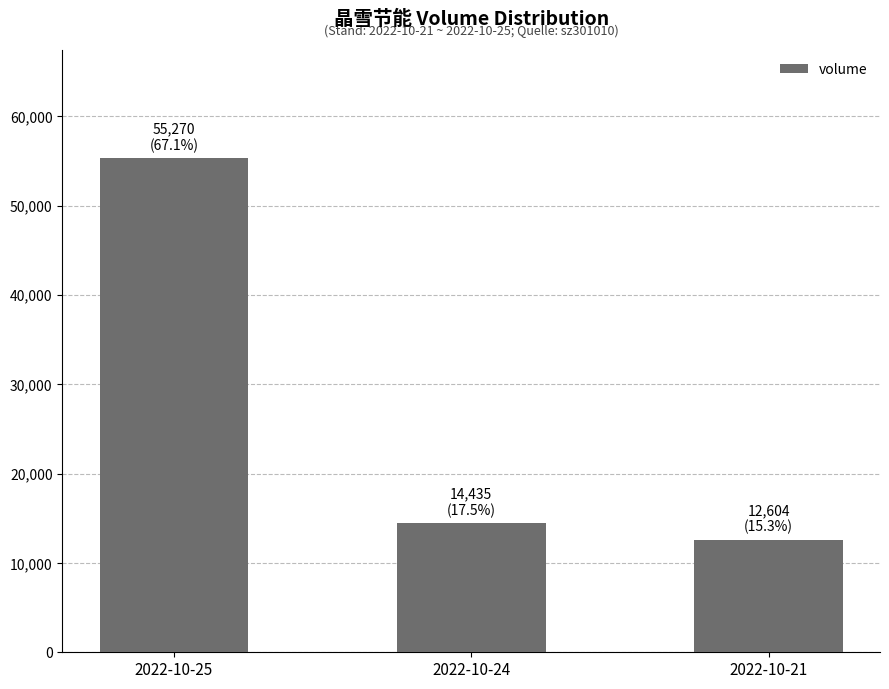

Rank the categories by value from highest to lowest.

2022-10-25, 2022-10-24, 2022-10-21